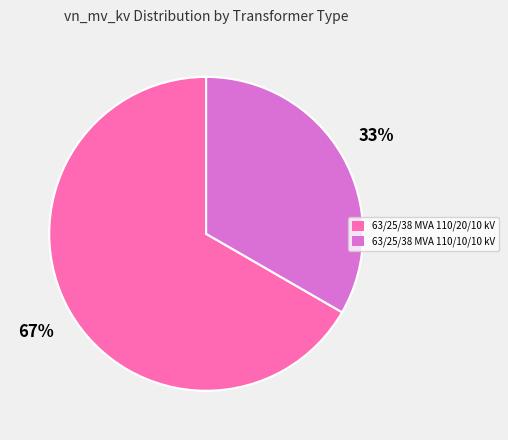

To the nearest percent, what is the combined percentage of 63/25/38 MVA 110/20/10 kV and 63/25/38 MVA 110/10/10 kV?

100%